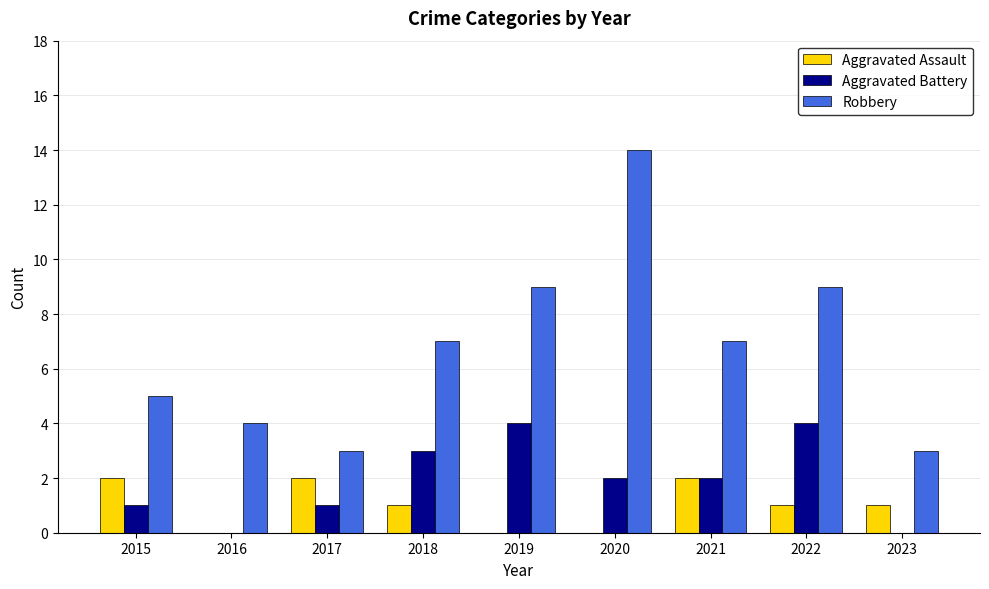

What is the spread (max minus min) of values at 2019?

9